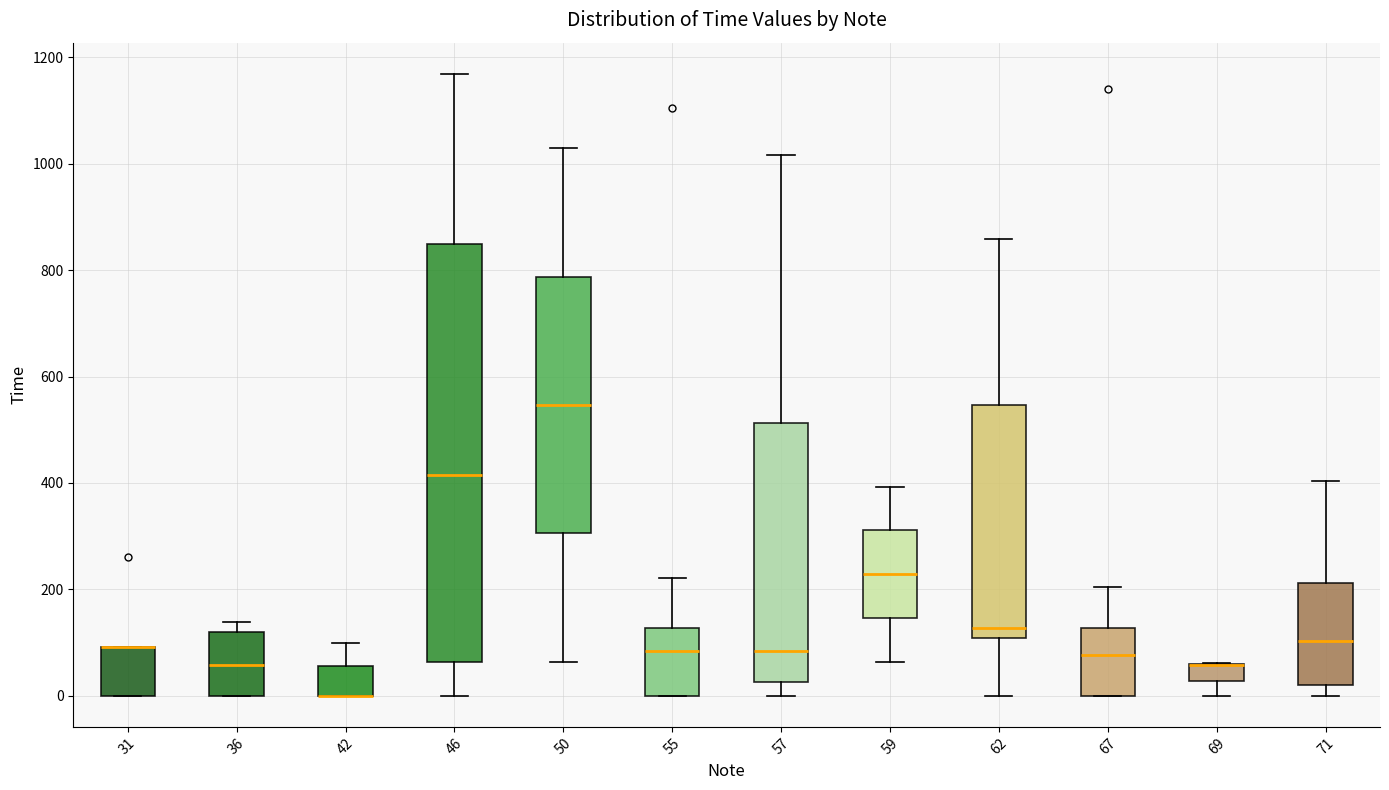

Reading left to right, read every box against the y-axis: the position of its median line, the range the box covers, and the ends of its whiskers. The values are not printed on the chart, so give them approximately, as read against the axis.

31: median 100 (drawn on the box's upper edge), box 0 to 100, whiskers 0 to 100
36: median 60, box 0 to 120, whiskers 0 to 140
42: median 0 (drawn on the box's lower edge), box 0 to 60, whiskers 0 to 100
46: median 420, box 60 to 840, whiskers 0 to 1160
50: median 540, box 300 to 780, whiskers 60 to 1020
55: median 80, box 0 to 120, whiskers 0 to 220
57: median 80, box 20 to 520, whiskers 0 to 1020
59: median 220, box 140 to 320, whiskers 60 to 400
62: median 120, box 100 to 540, whiskers 0 to 860
67: median 80, box 0 to 120, whiskers 0 to 200
69: median 60 (drawn on the box's upper edge), box 20 to 60, whiskers 0 to 60
71: median 100, box 20 to 220, whiskers 0 to 400